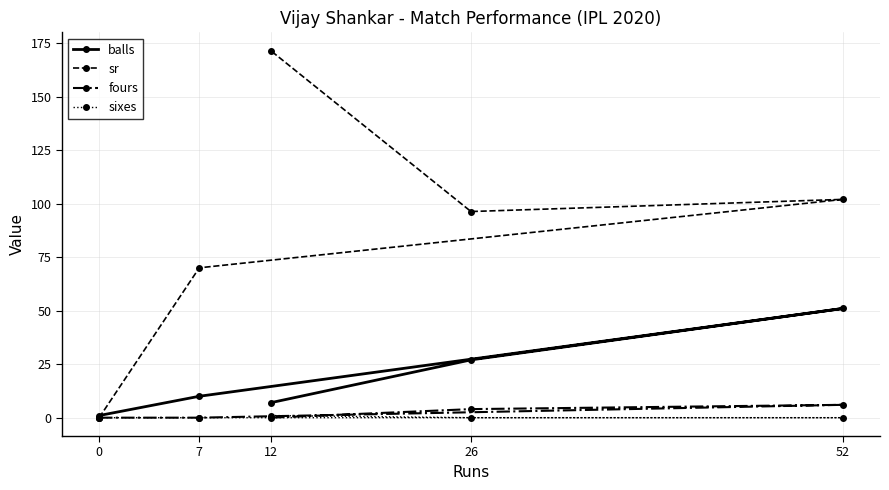

What is the label of the 2nd point from the left?

7